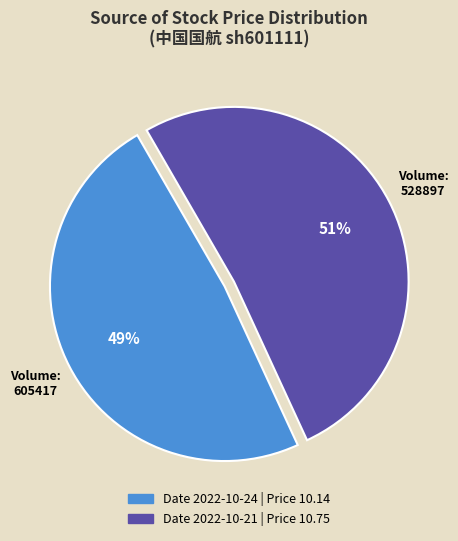

Is there any slice that represents more than half of the pie?

Yes